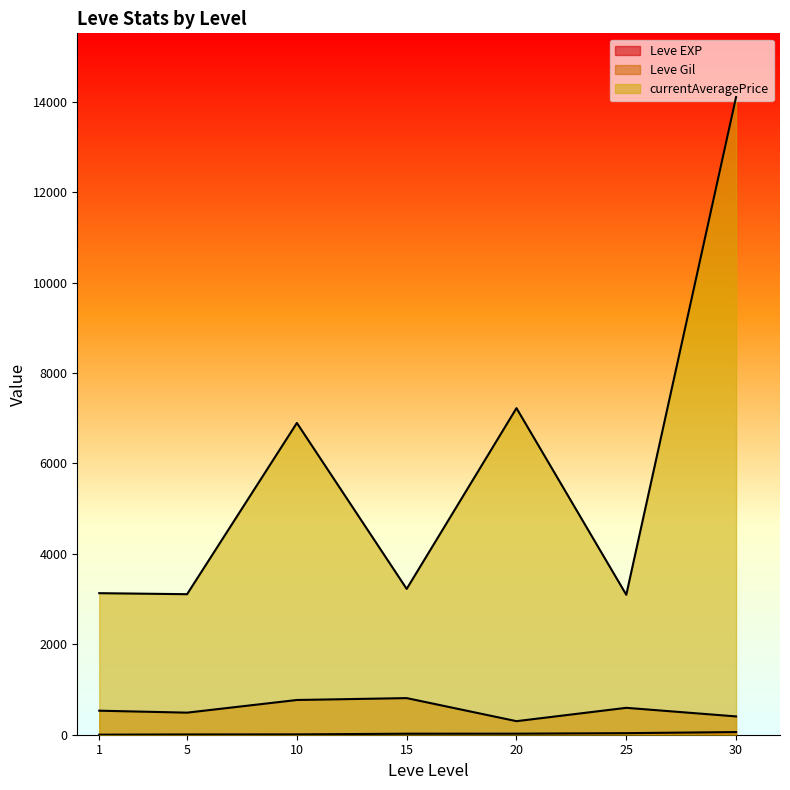

Is it true that Leve EXP equals 24 at 25?

True